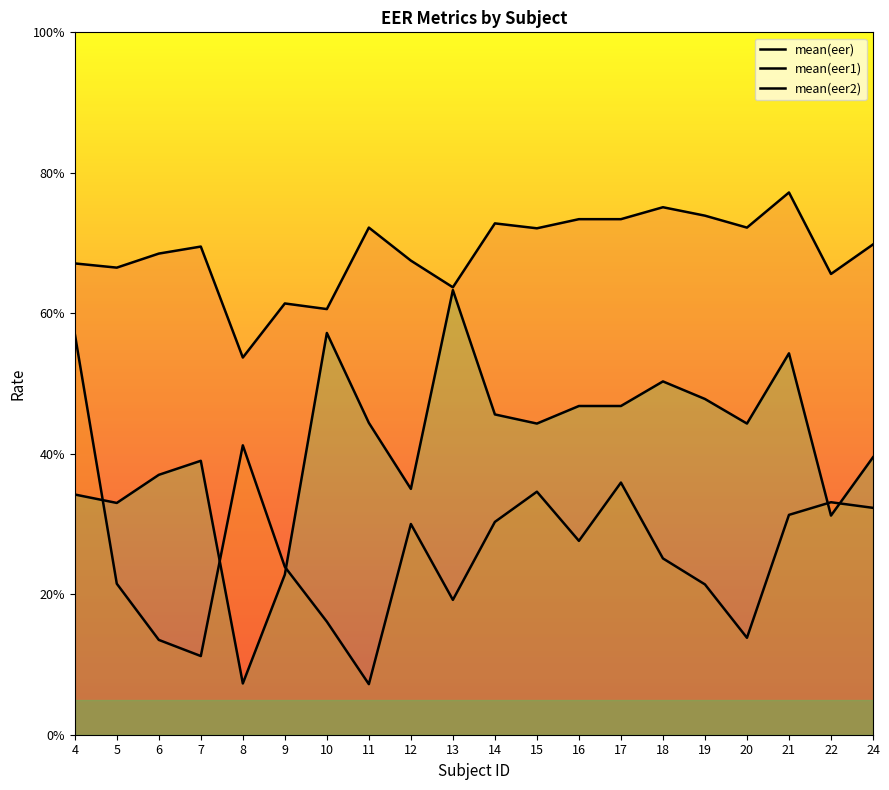

How many lines are shown in the chart?

3